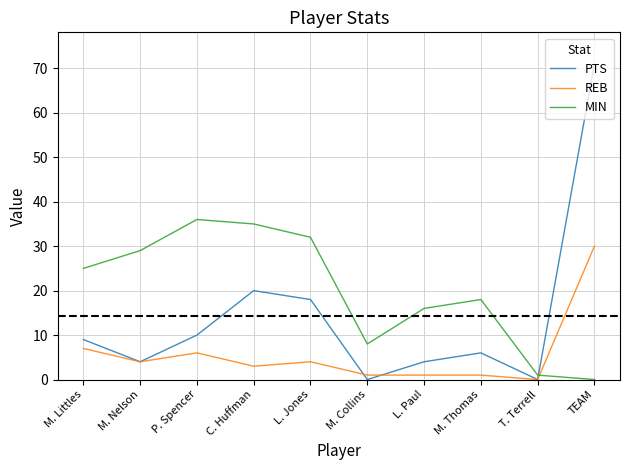

What is the average value of the MIN series?

20